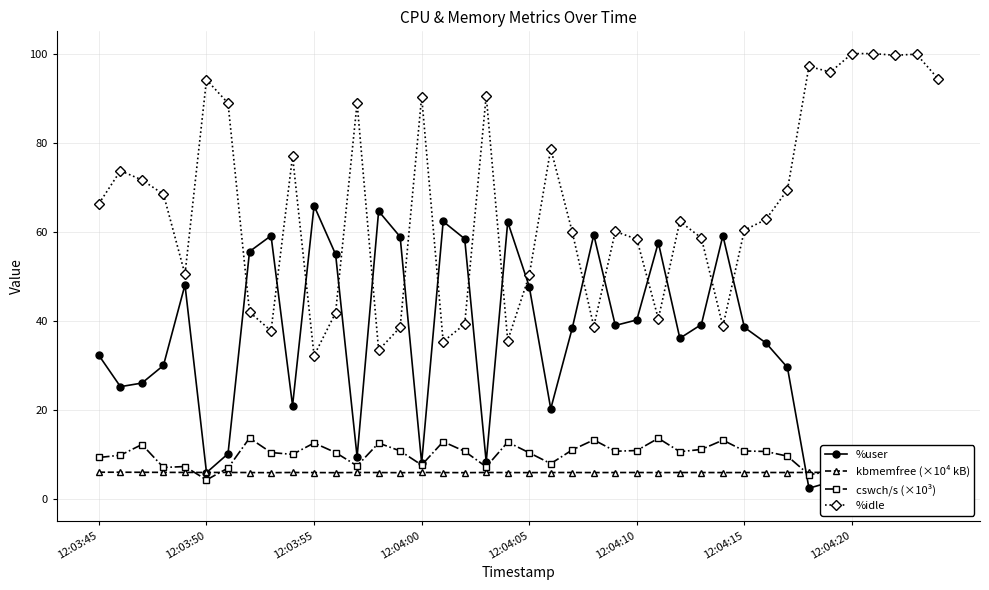

The kbmemfree (×10⁴ kB) series shows 6.0 at 12:04:20. True or false?

True